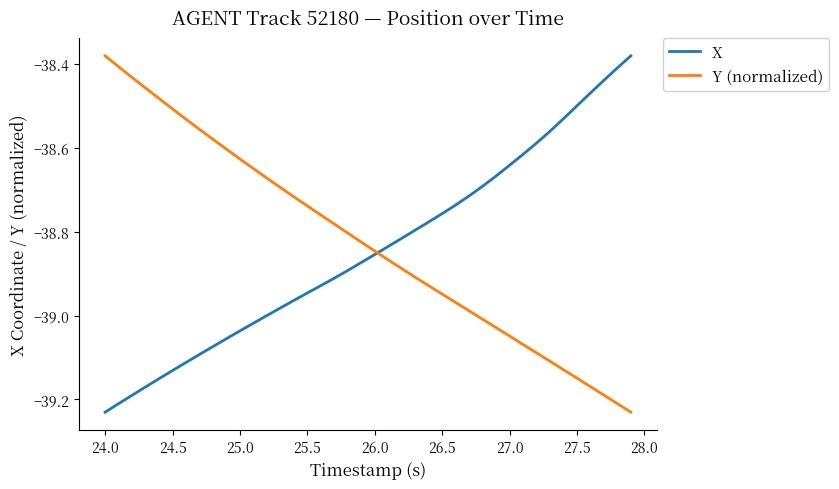

Is this an area chart (filled region under the line)?

No